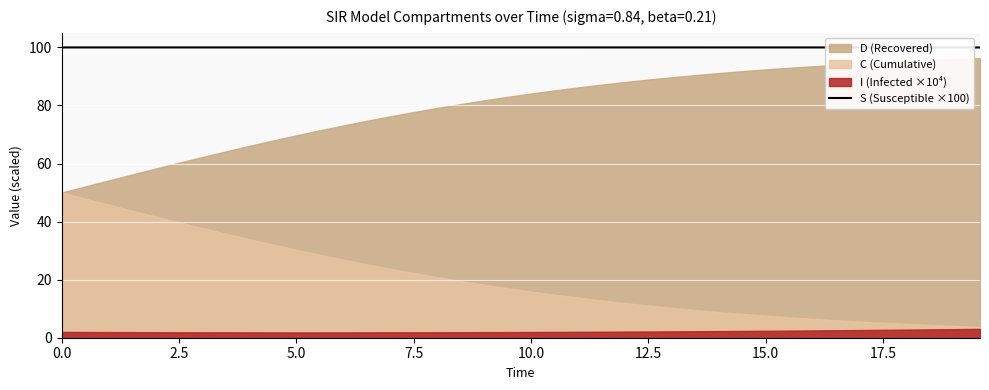

What is the maximum value for S (Susceptible ×100)?

100.0